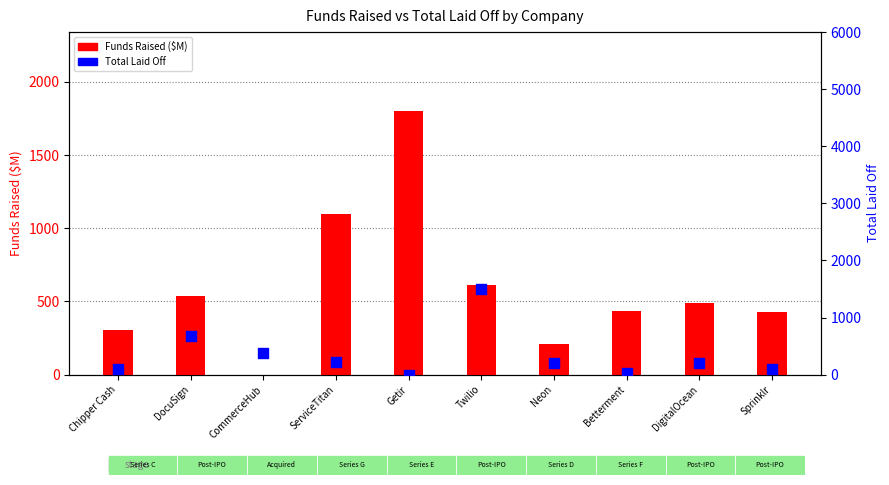

Which series contains the lowest Y value?

Funds Raised ($M)